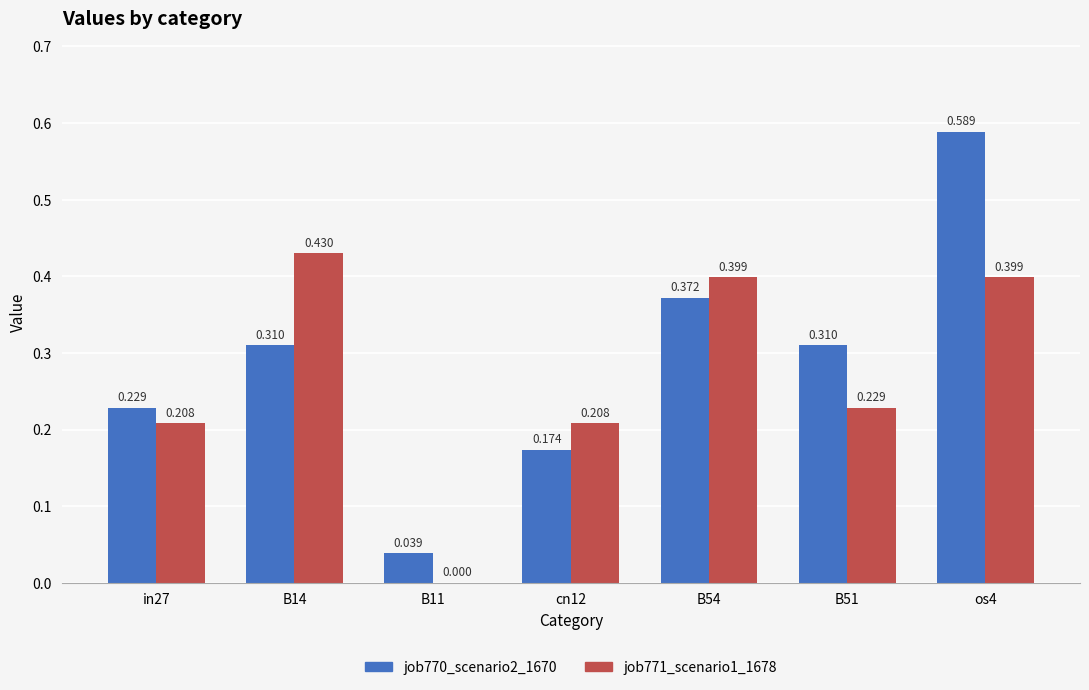

What is the spread (max minus min) of values at B14?

0.1